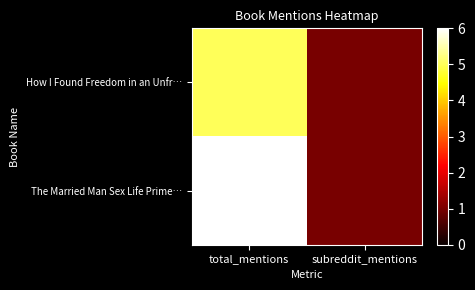

Rank the series by their average value, from lowest to highest.

How I Found Freedom in an Unfr…, The Married Man Sex Life Prime…